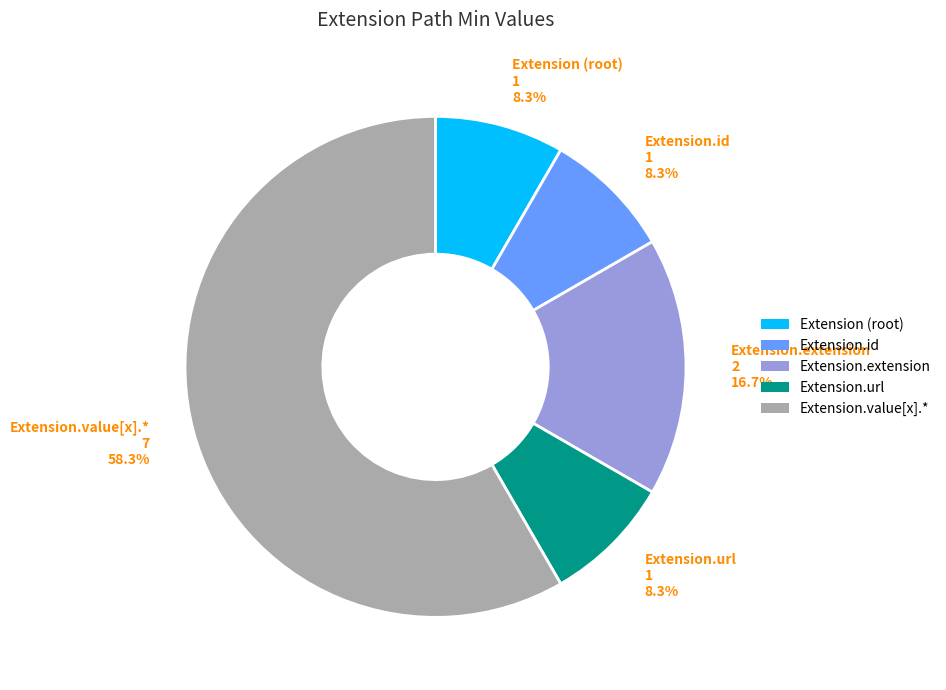

Is there any slice that represents more than half of the pie?

Yes